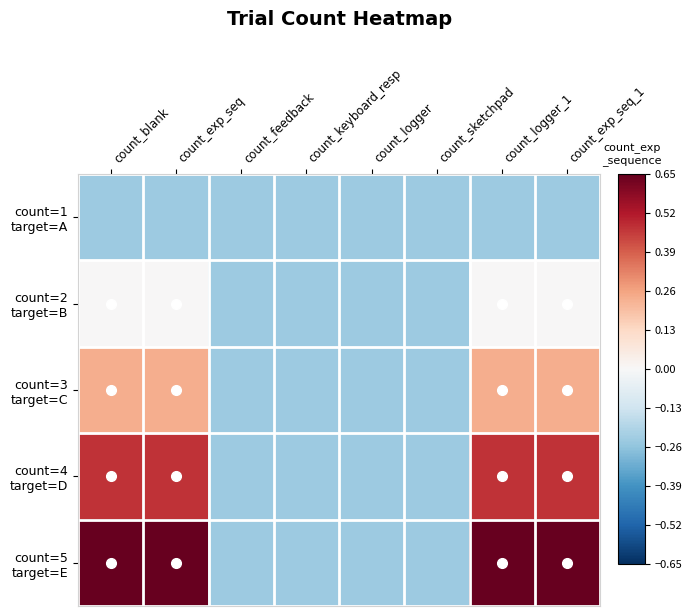

Between count_exp_seq and count_keyboard_resp, which series saw the biggest shift?

count=5 target=E